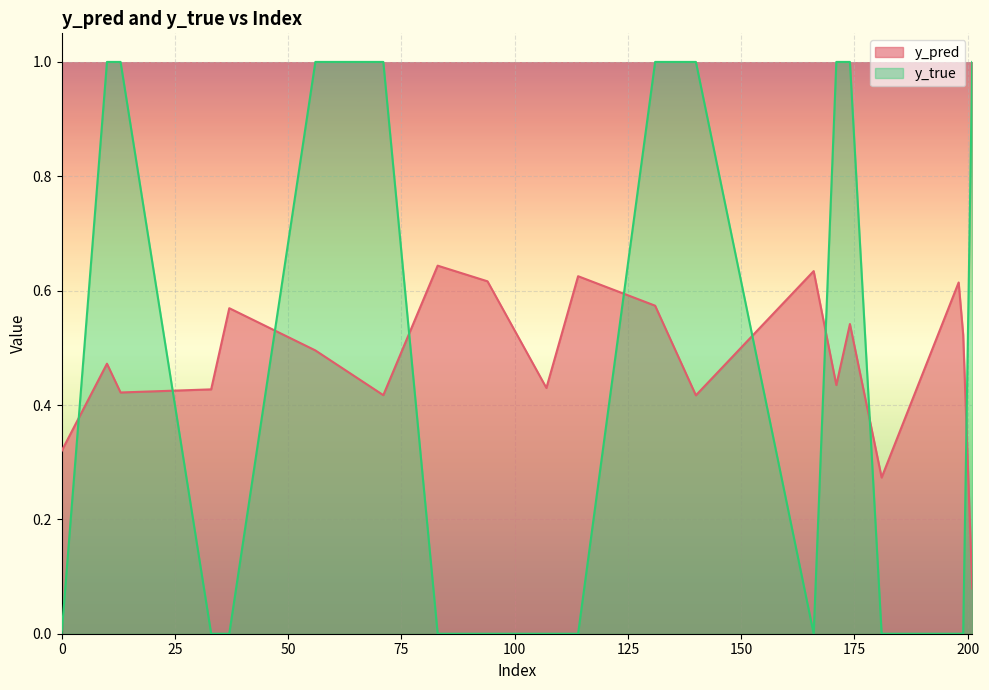

What is the difference between the second highest and minimum values in the y_pred series?

0.6